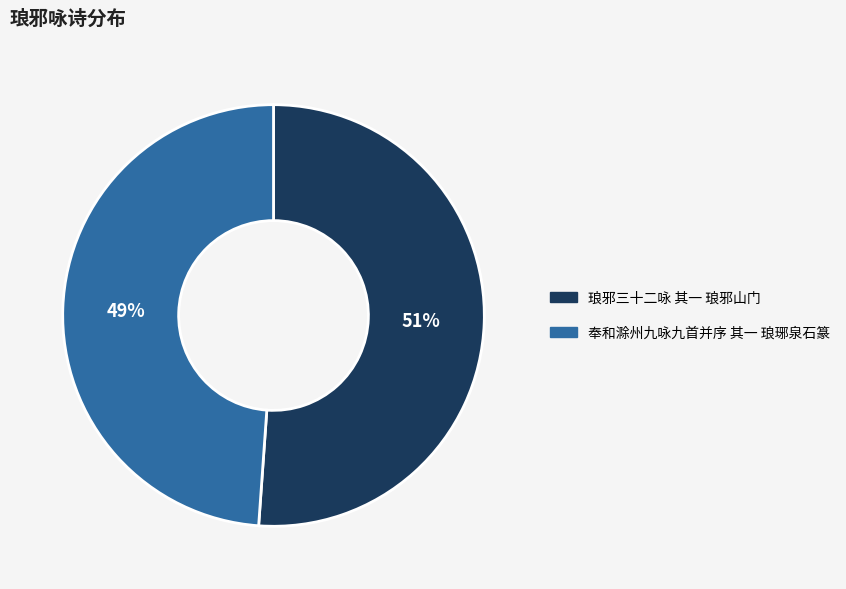

Count the number of slices in the pie.

2